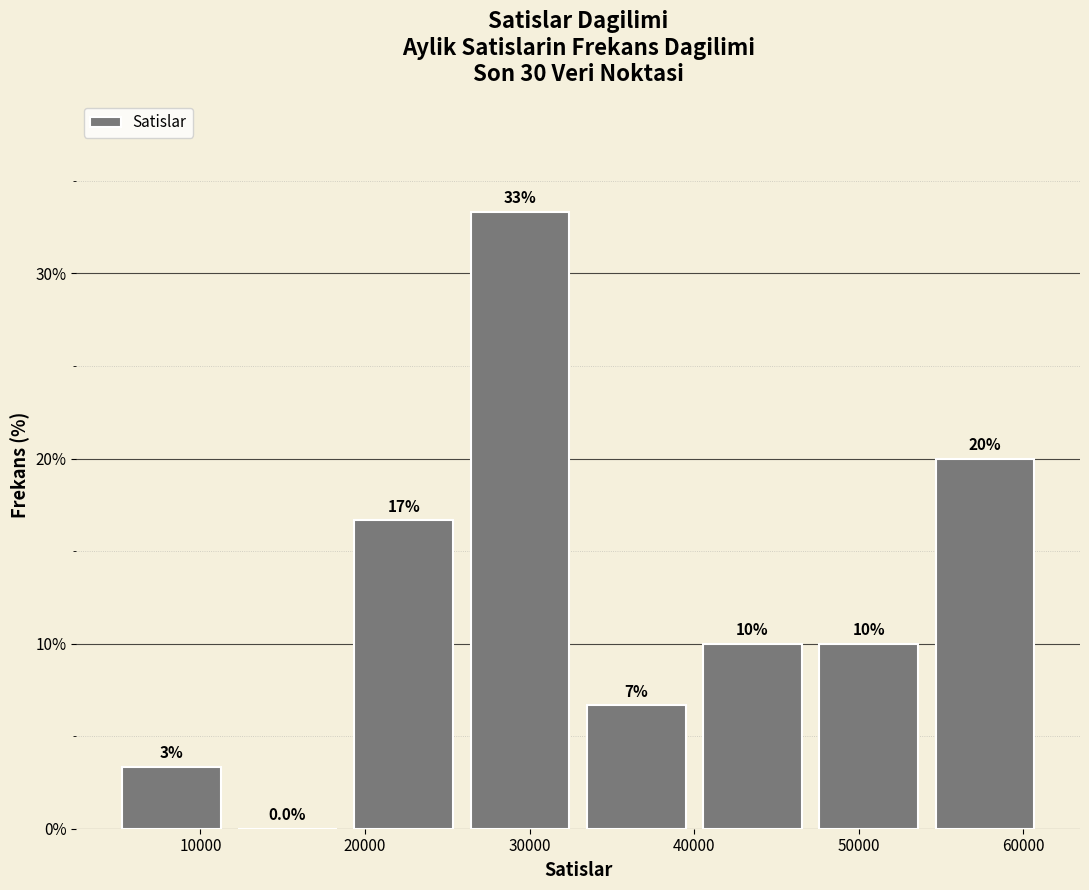

Which range on the x-axis has the tallest bar?

26000 to 33000